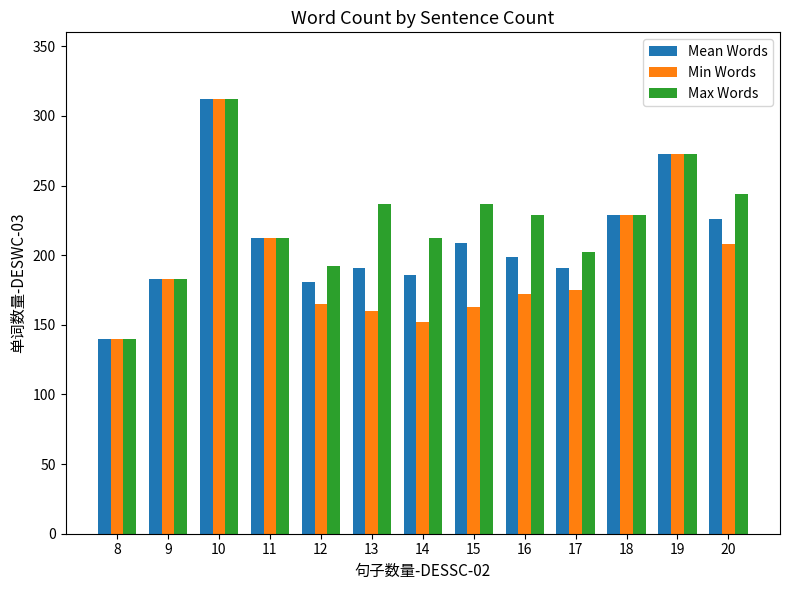

Which series changed the most between 17 and 18?

Min Words